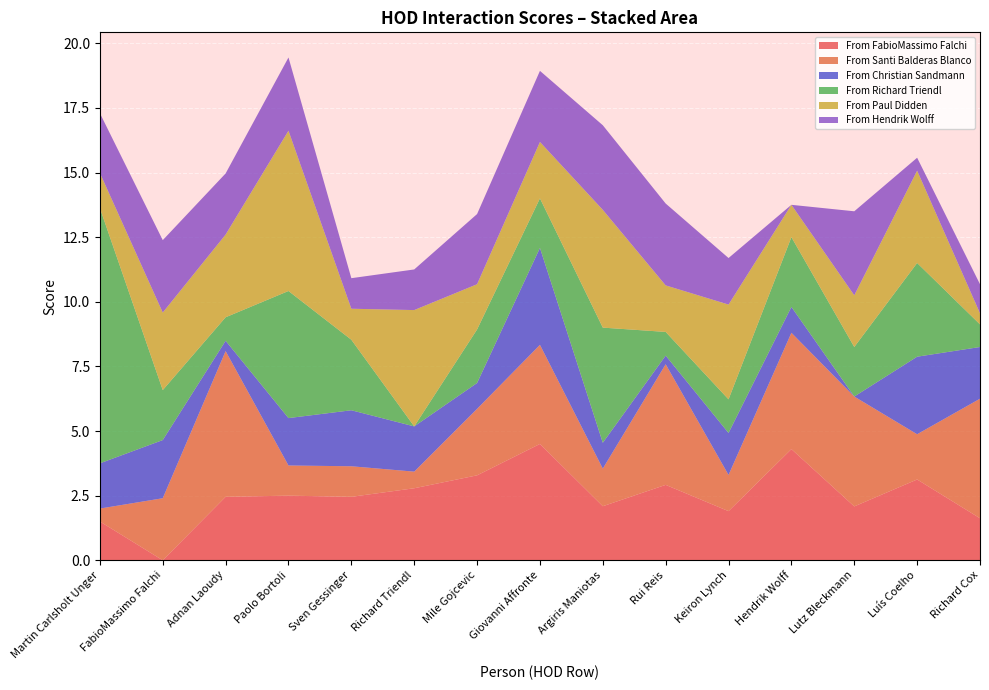

At which label does From FabioMassimo Falchi reach its minimum?

FabioMassimo Falchi